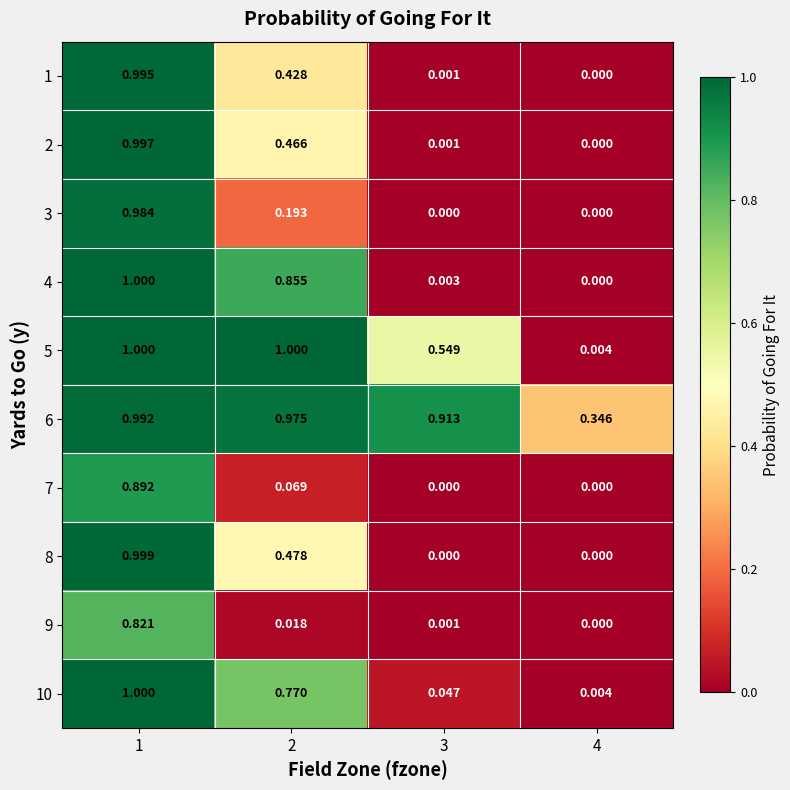

Is the value of 9 at 4 greater than the value of 7 at 1?

No